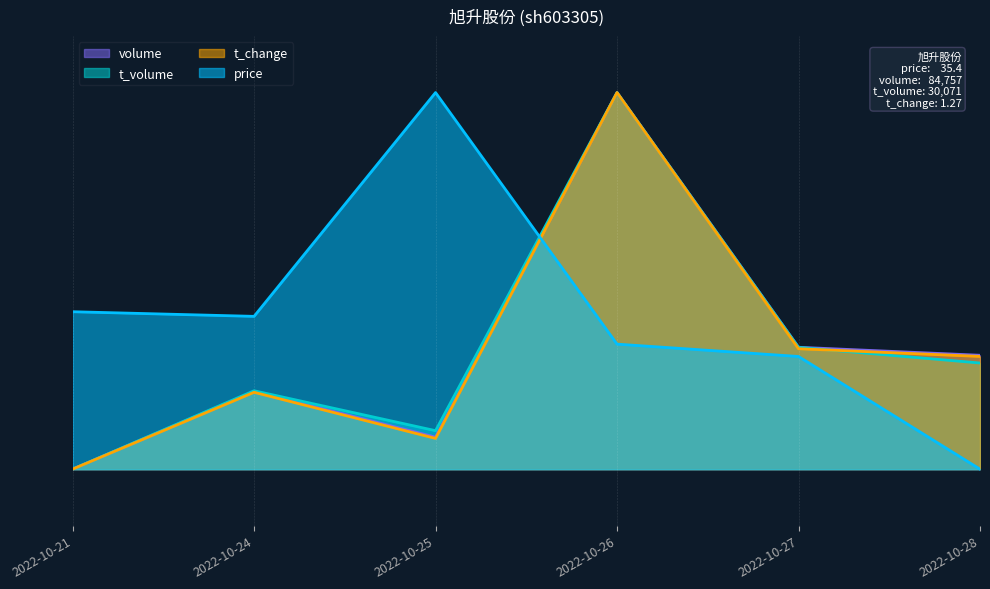

Is it true that t_change equals 0.0 at 2022-10-21?

True